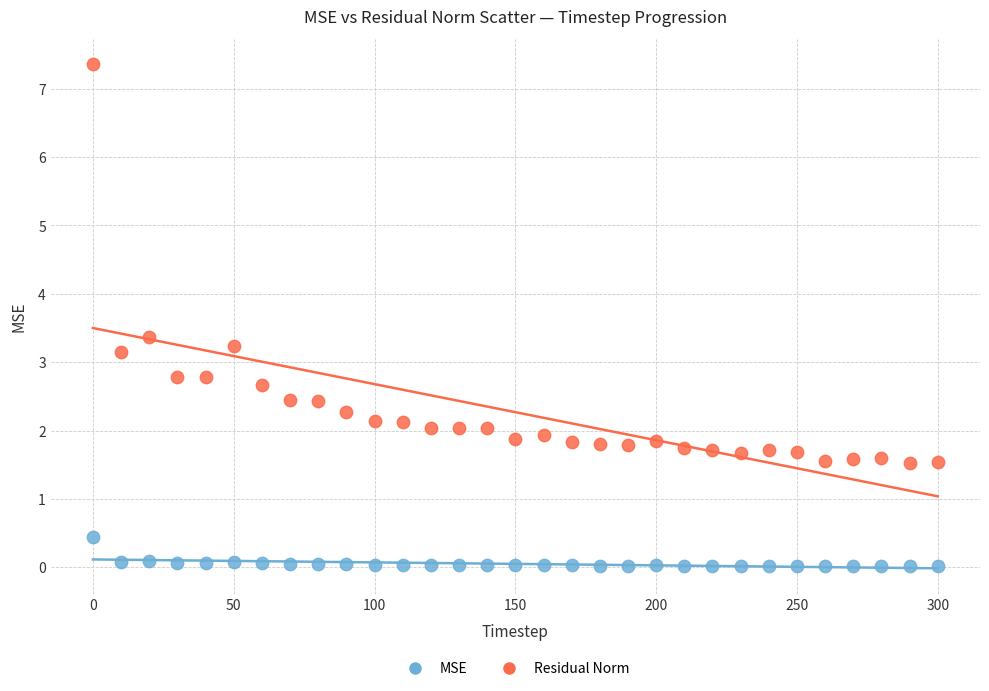

In the Residual Norm series, what Y value is closest to 4?

3.4